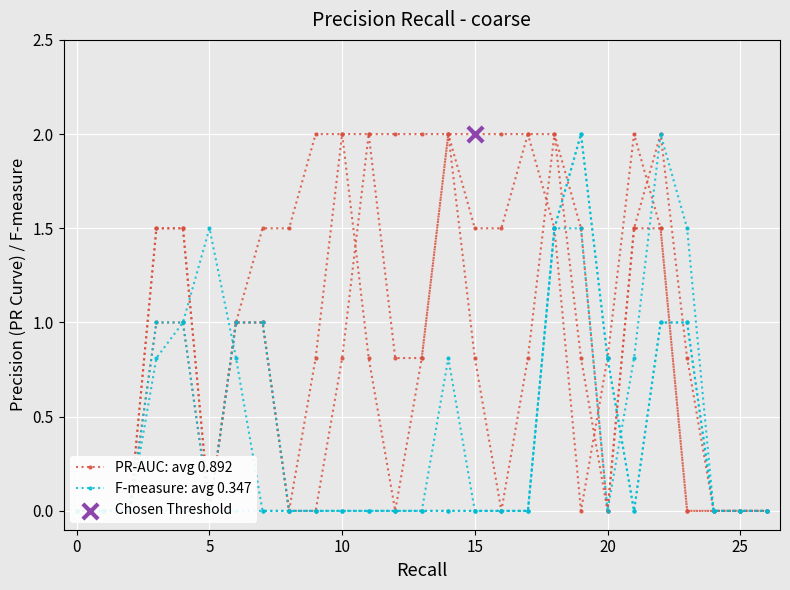

At which category is the sum across all series the highest?

18